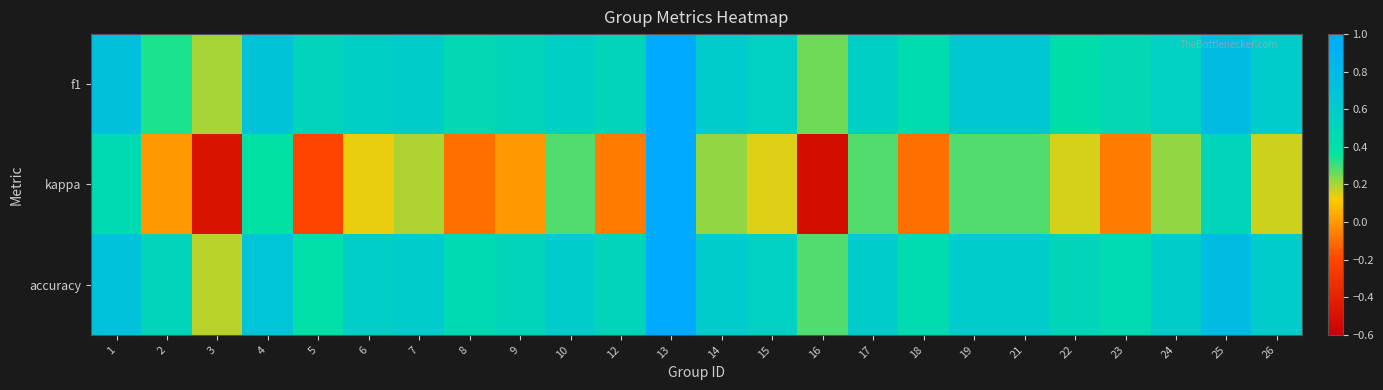

Reading left to right, transcribe all the data shown in this chart.

f1: 1=0.7	2=0.3	3=0.2	4=0.7	5=0.5	6=0.6	7=0.6	8=0.5	9=0.5	10=0.6	12=0.5	13=1.0	14=0.6	15=0.5	16=0.3	17=0.6	18=0.4	19=0.6	21=0.6	22=0.4	23=0.5	24=0.5	25=0.8	26=0.6
kappa: 1=0.5	2=0.0	3=-0.5	4=0.4	5=-0.2	6=0.1	7=0.2	8=-0.1	9=0.0	10=0.3	12=-0.1	13=1.0	14=0.2	15=0.2	16=-0.5	17=0.3	18=-0.1	19=0.3	21=0.3	22=0.2	23=-0.1	24=0.2	25=0.5	26=0.2
accuracy: 1=0.7	2=0.5	3=0.2	4=0.7	5=0.4	6=0.6	7=0.6	8=0.5	9=0.5	10=0.6	12=0.5	13=1.0	14=0.6	15=0.5	16=0.3	17=0.6	18=0.4	19=0.6	21=0.6	22=0.5	23=0.5	24=0.6	25=0.8	26=0.6